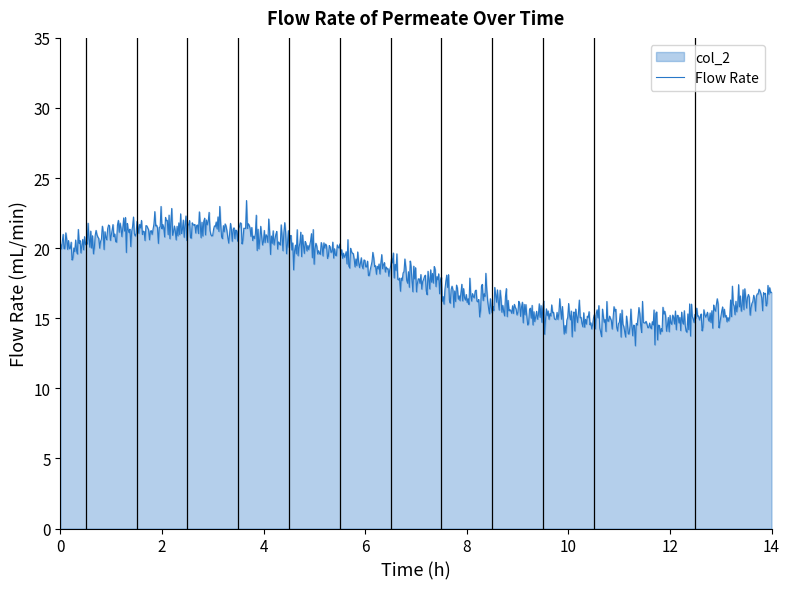

What is the difference between the maximum and minimum values?

10.4